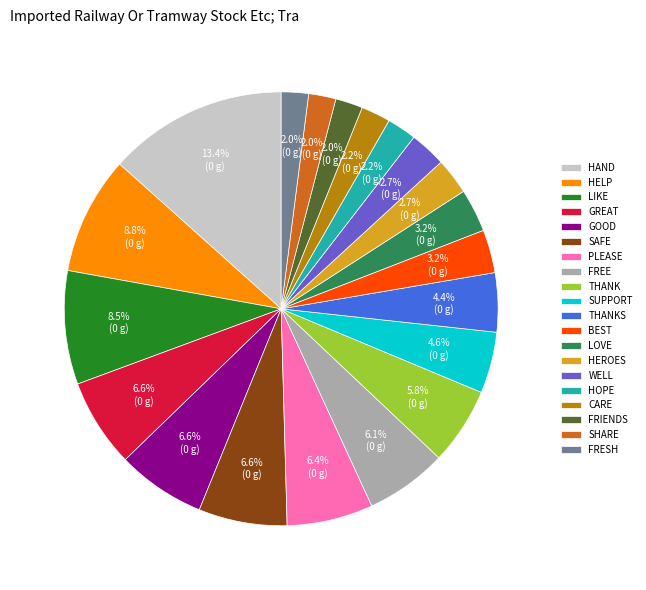

What is the largest slice in the pie chart?

HAND